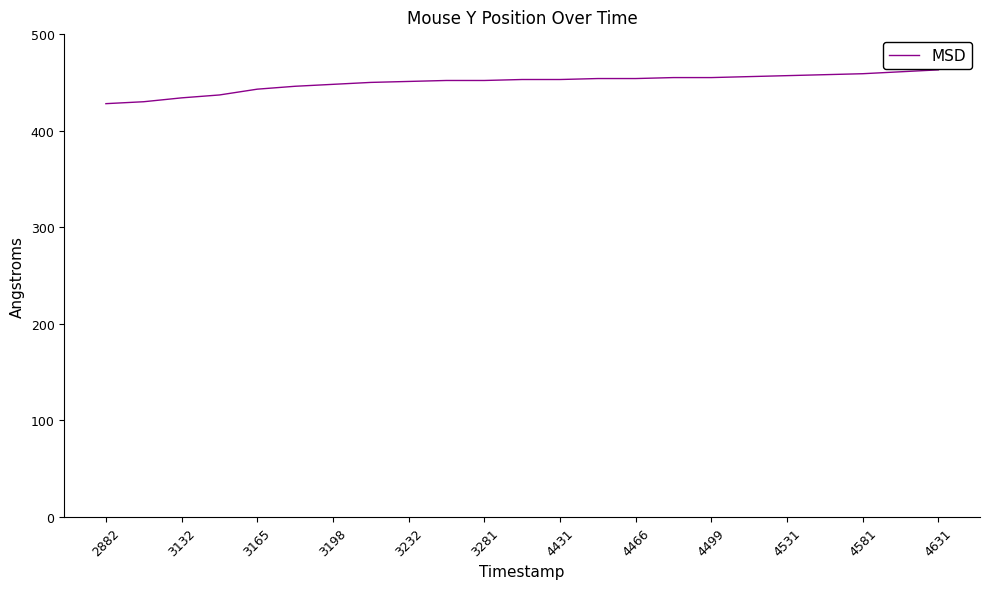

What is the maximum value shown in the chart?

463